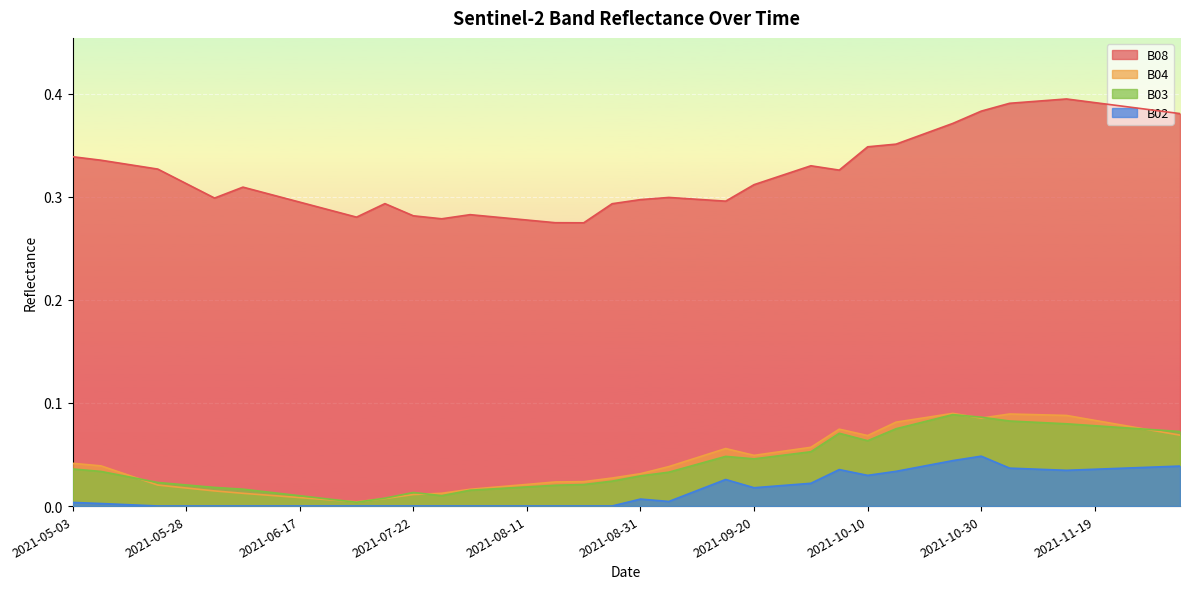

What is the sum of all B03 values?

1.7